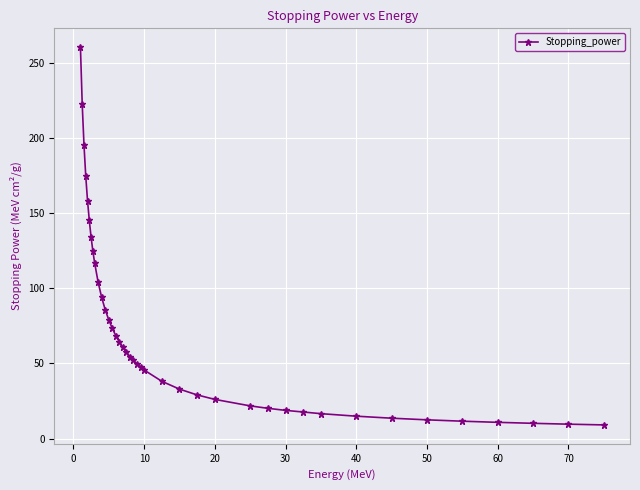

What is the value of the 33rd point from the left?

14.9